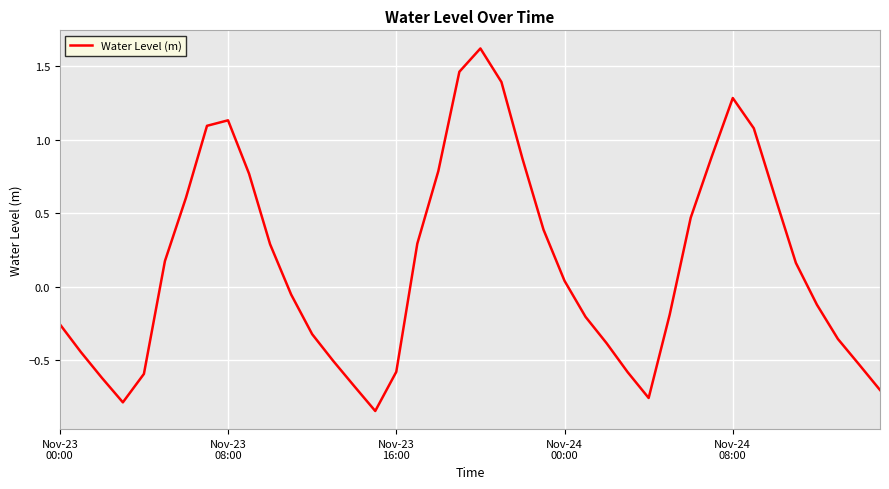

What is the maximum value shown in the chart?

1.6